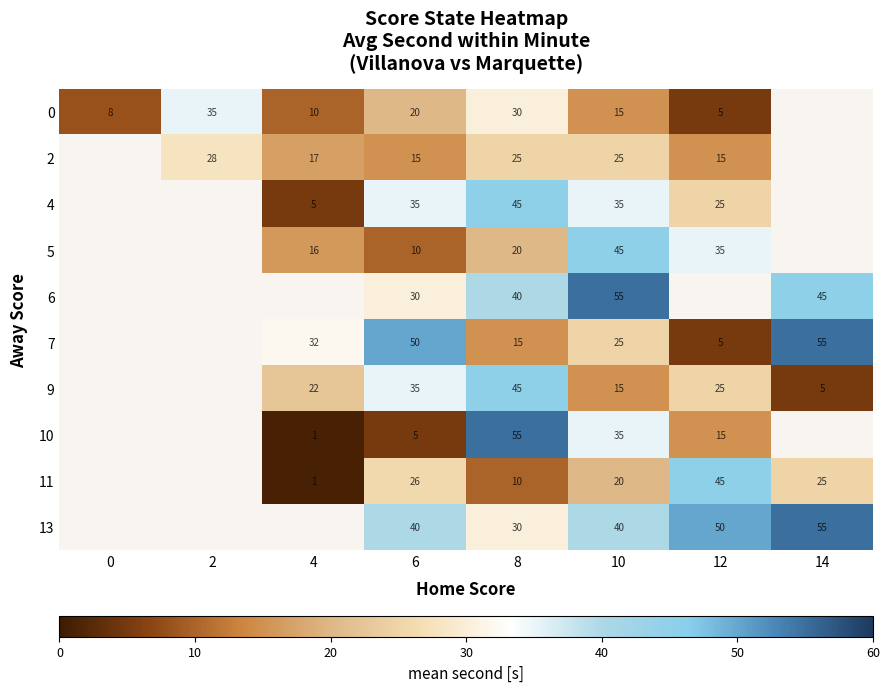

What is the maximum value shown in the chart?

55.0